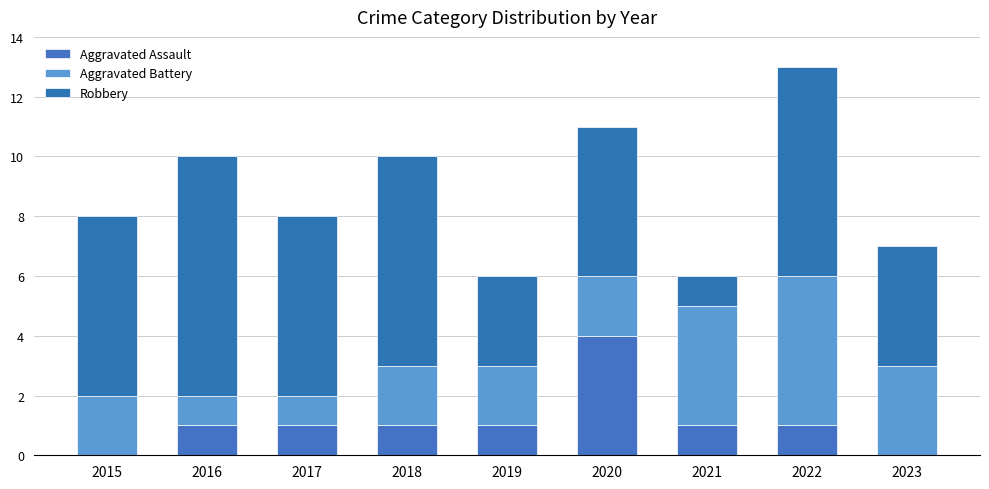

Are the bars grouped side by side (vs. stacked)?

No